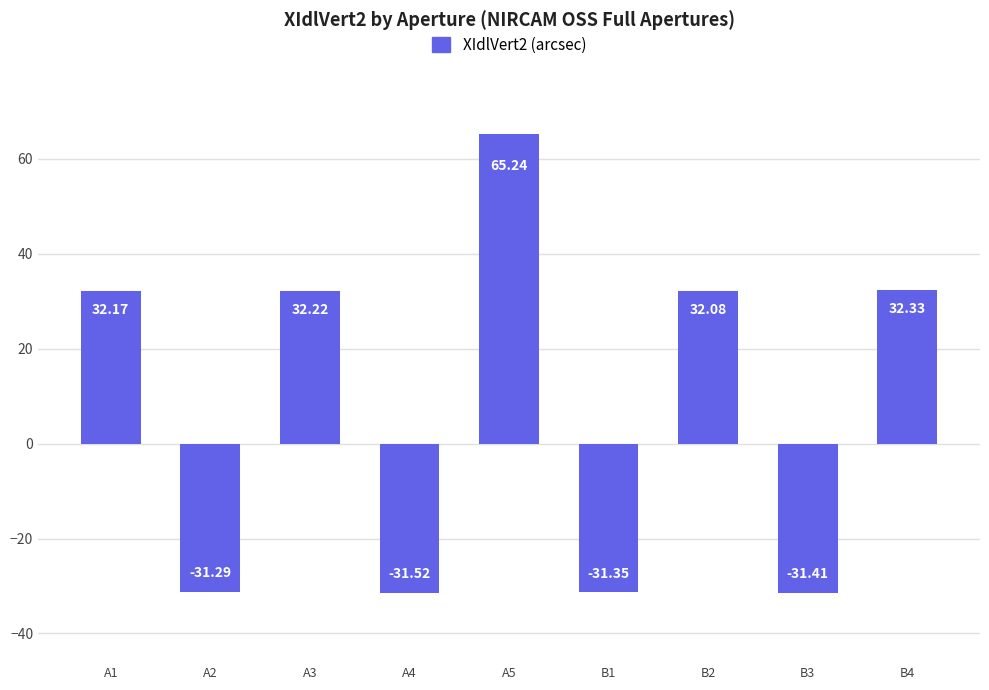

Which category has the highest value across all series?

A5